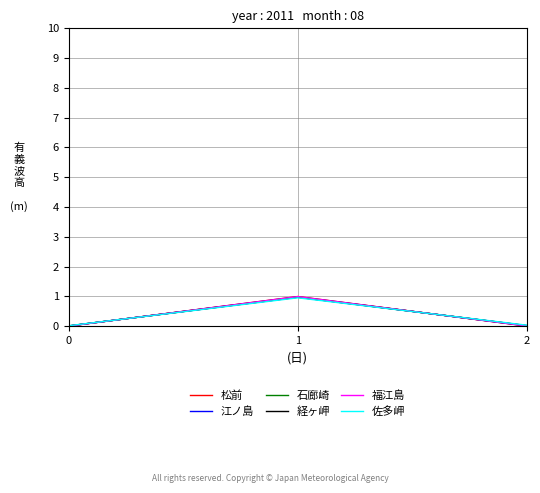

Is the value of 福江島 at 0 greater than the value of 石廊崎 at 1?

No